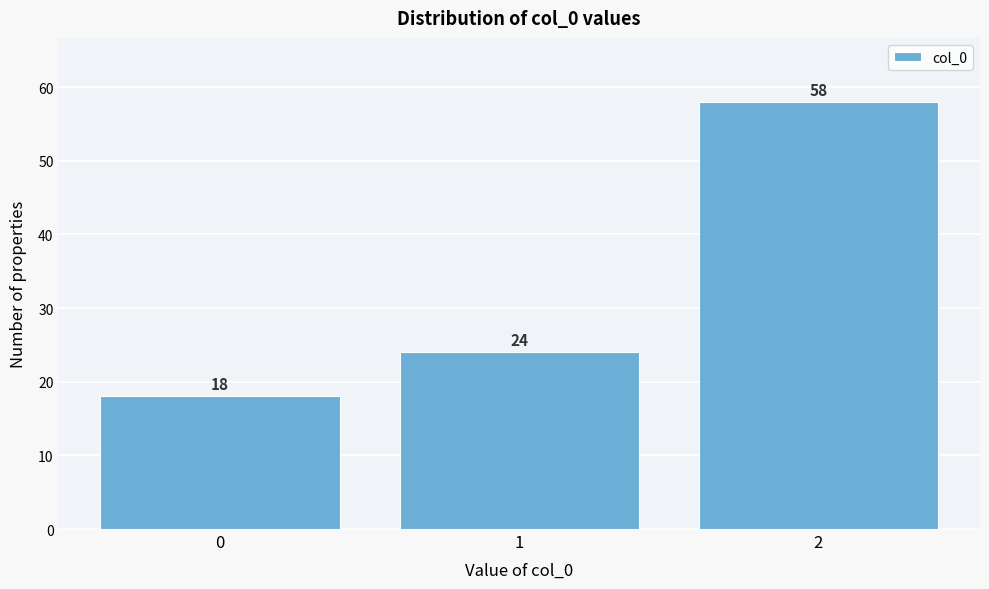

Reading right to left, what are all the values shown in this chart?

2=58	1=24	0=18